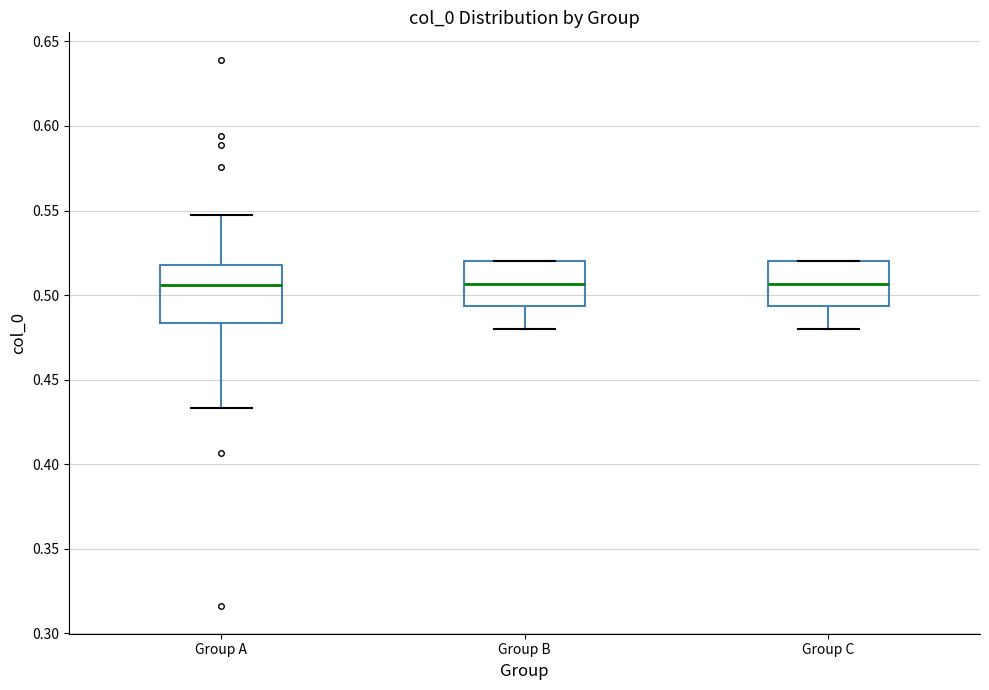

Reading left to right, transcribe this box plot: for each box, give where its median line is, the range the box spans, and where its two whiskers end, as read against the y-axis. The values are not printed on the chart, so give them approximately, as read against the axis.

Group A: median 0.505, box 0.485 to 0.520, whiskers 0.435 to 0.545
Group B: median 0.505, box 0.495 to 0.520, whiskers 0.480 to 0.520
Group C: median 0.505, box 0.495 to 0.520, whiskers 0.480 to 0.520